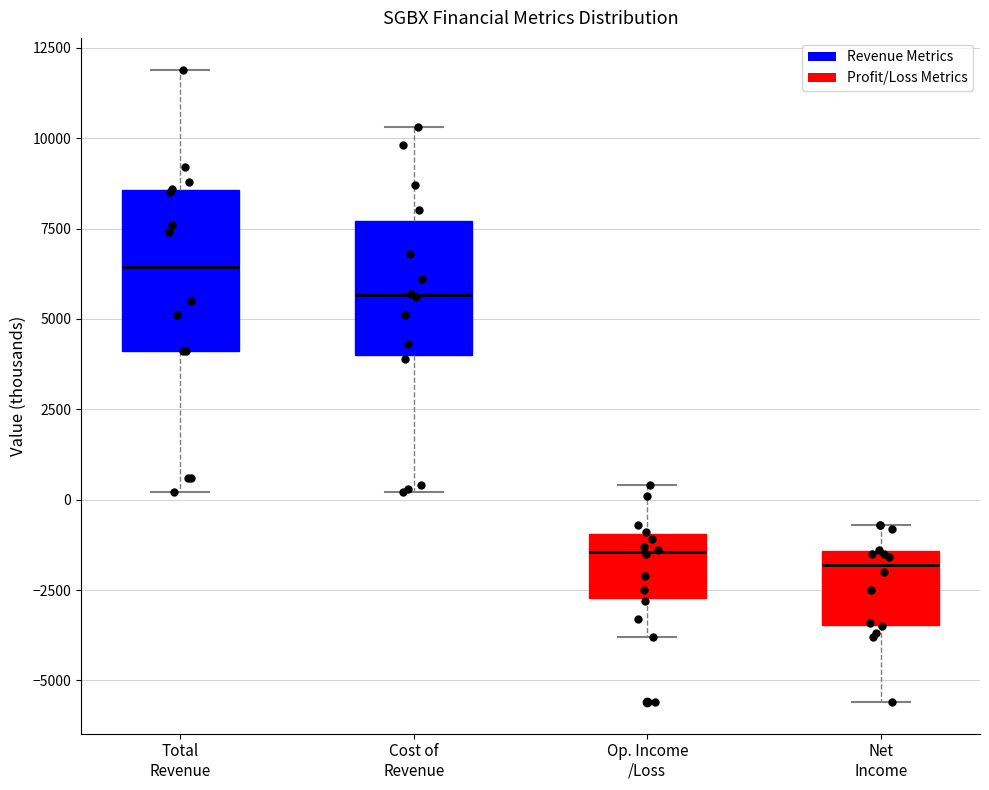

Reading left to right, read every box against the y-axis: the position of its median line, the range the box covers, and the ends of its whiskers. The values are not printed on the chart, so give them approximately, as read against the axis.

Total Revenue: median 6500, box 4000 to 8500, whiskers 0 to 12000
Cost of Revenue: median 5500, box 4000 to 7500, whiskers 0 to 10500
Op. Income /Loss: median -1500, box -2500 to -1000, whiskers -4000 to 500
Net Income: median -2000, box -3500 to -1500, whiskers -5500 to -500